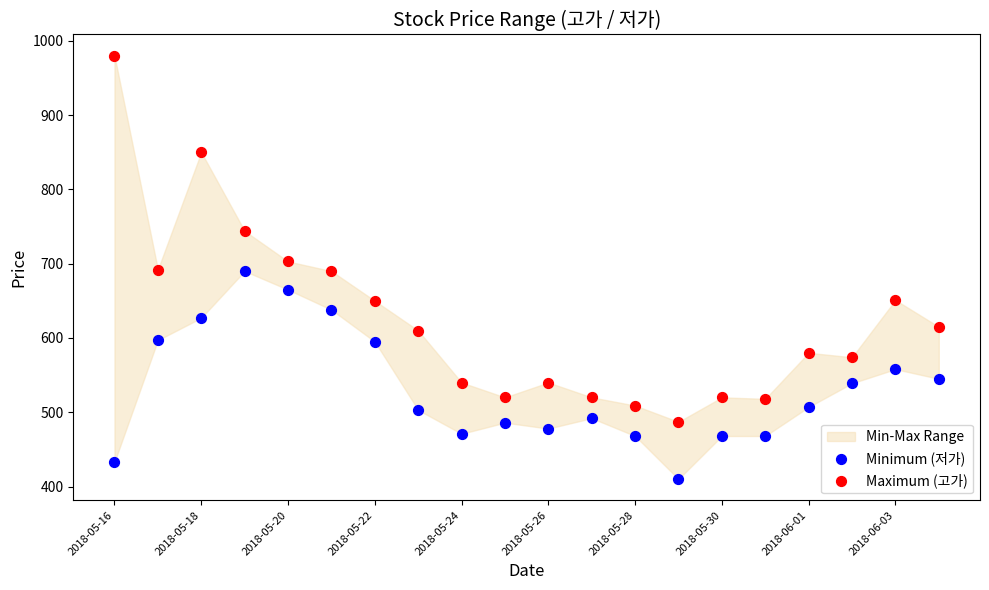

In the Maximum (고가) series, what Y value is closest to 733?

744